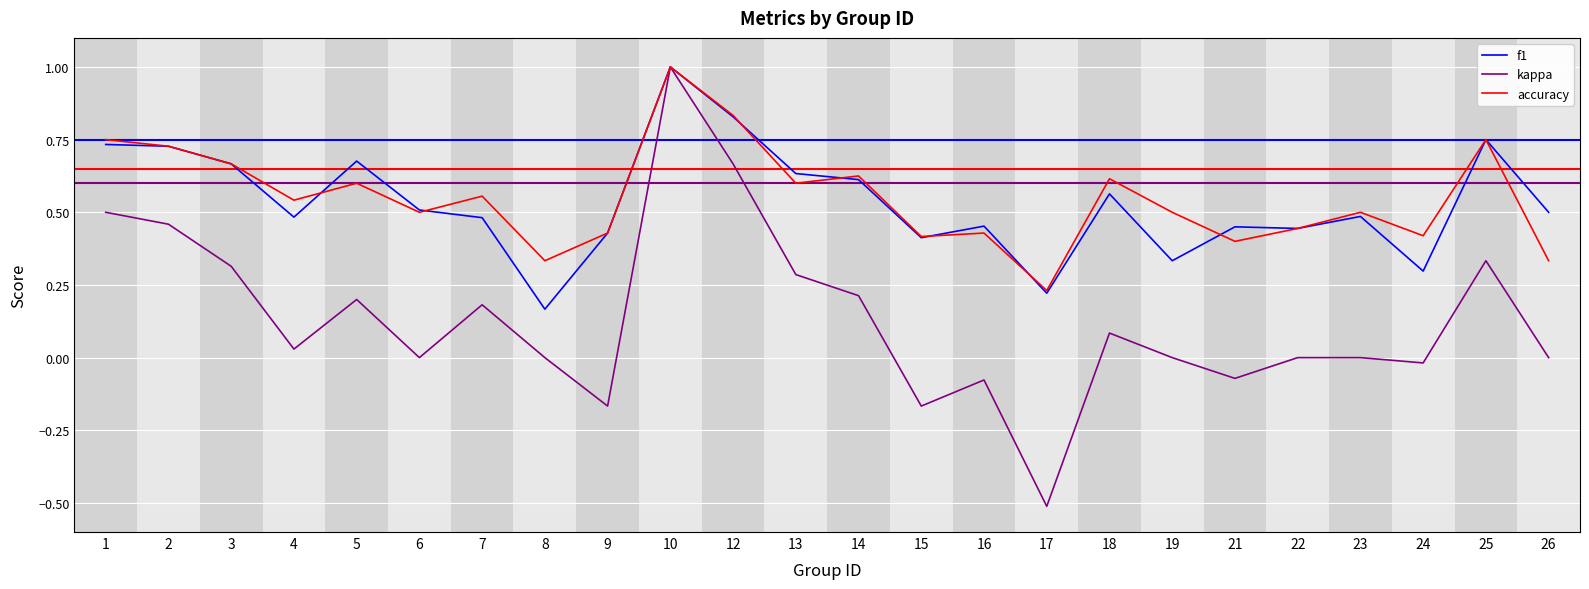

Which series has the widest spread of values?

kappa